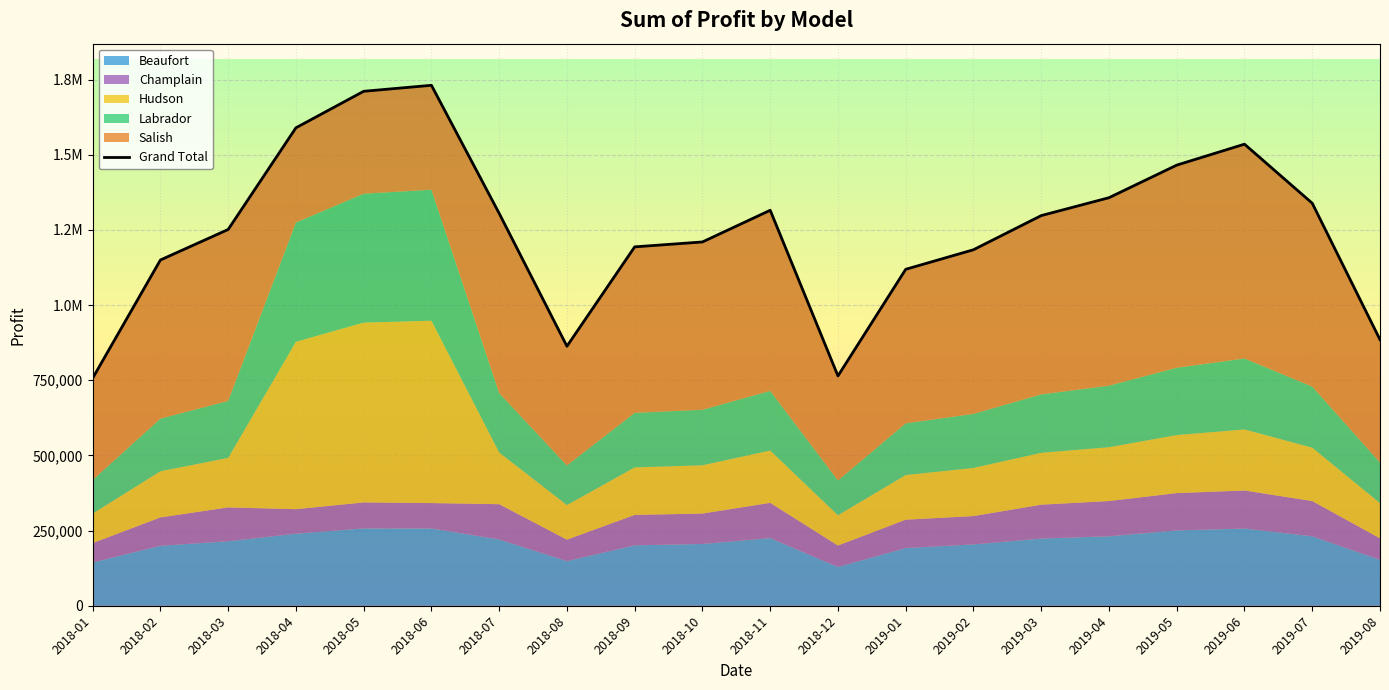

Reading left to right, list all the values displayed in this chart.

2018-01=756950.0	2018-02=1150150.0	2018-03=1251650.0	2018-04=1589882.5	2018-05=1711361.2	2018-06=1731285.0	2018-07=1305200.0	2018-08=863300.0	2018-09=1193850.0	2018-10=1210150.0	2018-11=1315550.0	2018-12=764500.0	2019-01=1119200.0	2019-02=1184250.0	2019-03=1297850.0	2019-04=1357350.0	2019-05=1465750.0	2019-06=1535437.5	2019-07=1339000.0	2019-08=885200.0